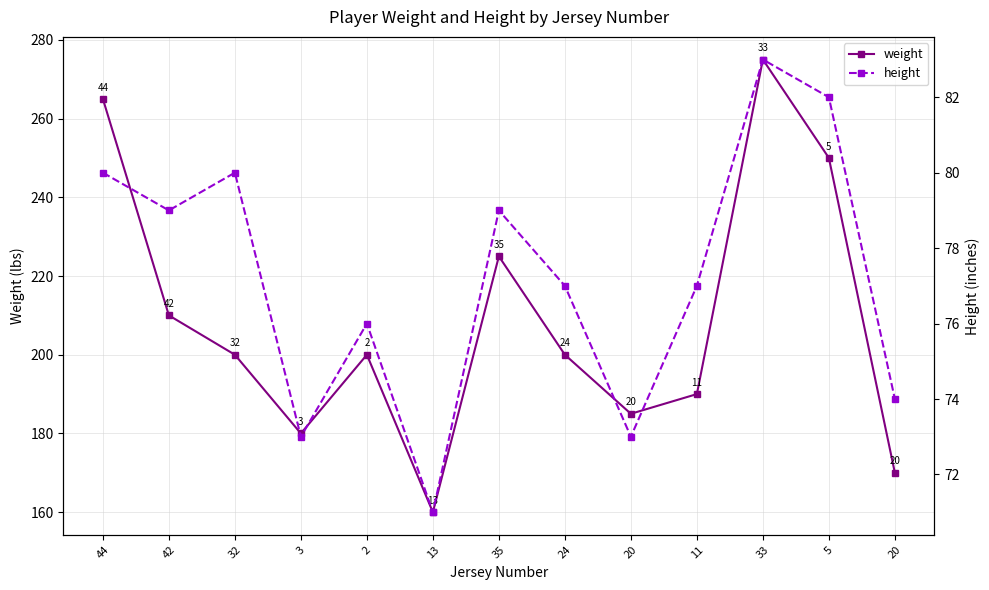

List the series in order of their overall mean, lowest first.

height, weight